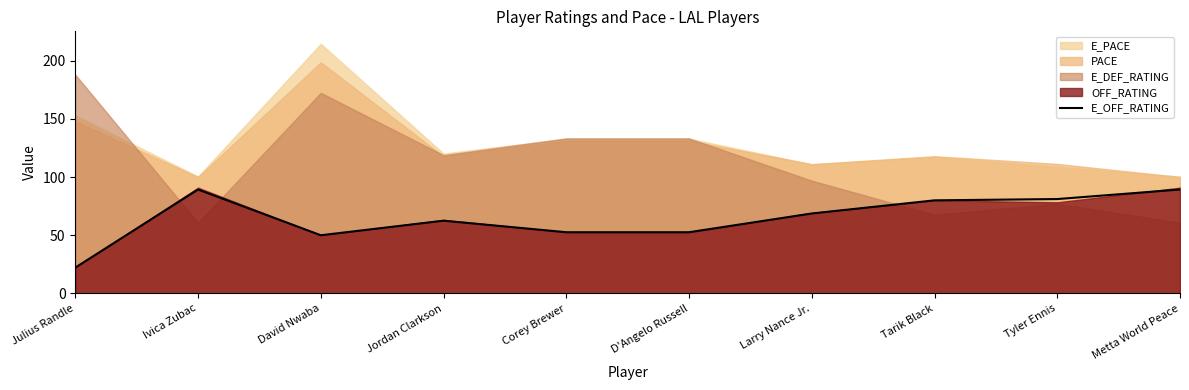

The value of E_OFF_RATING at Tyler Ennis is 122.5. True or false?

False